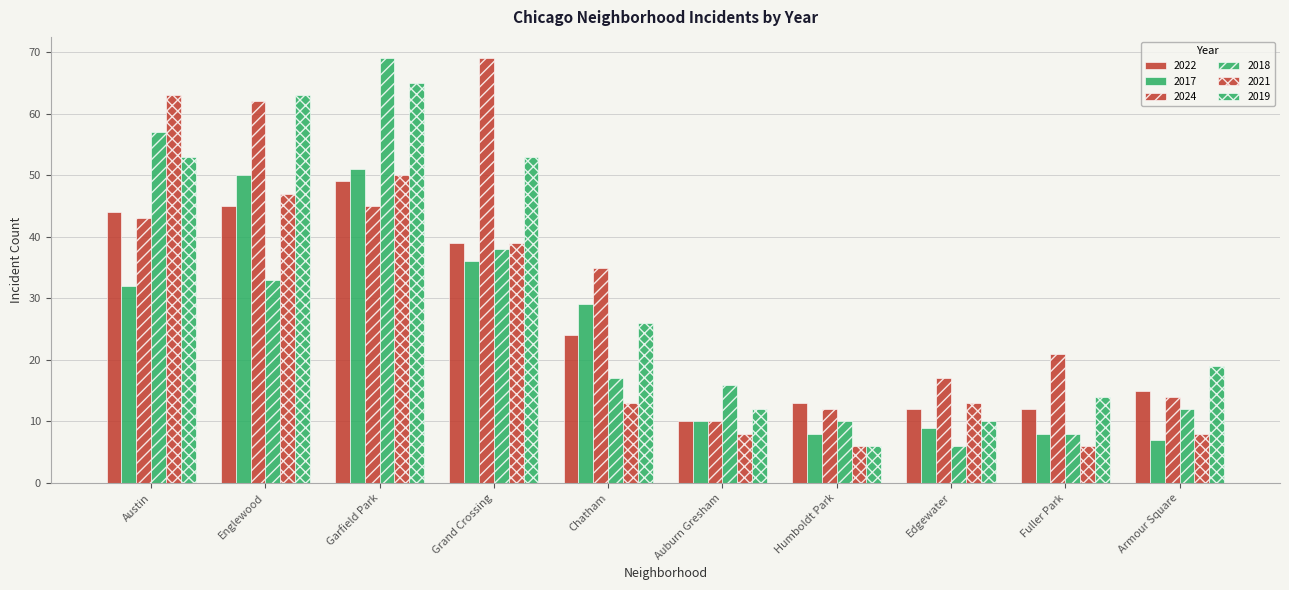

What is the label of the 5th bar from the left?

Chatham